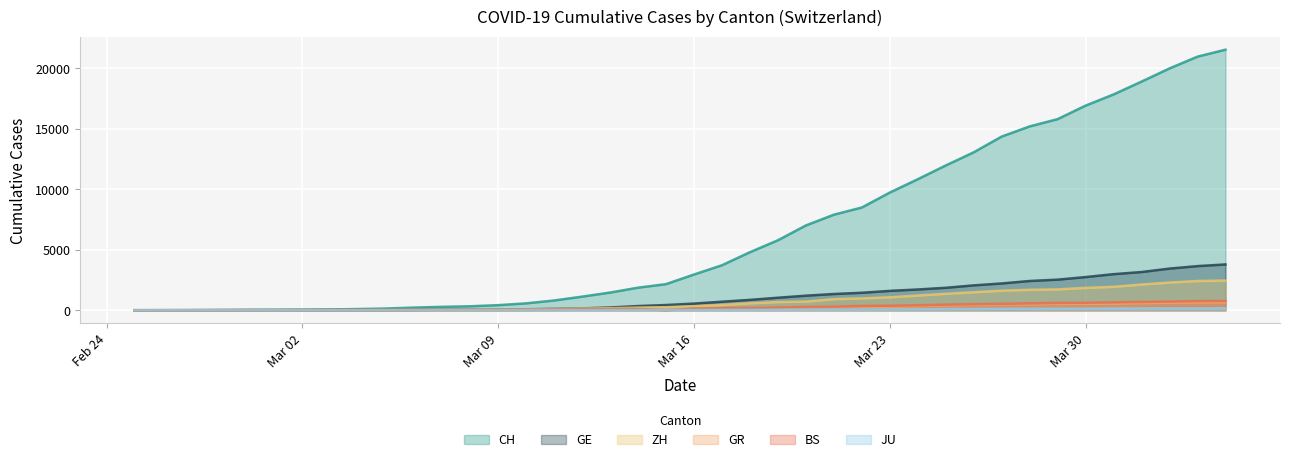

What is the label of the 36th point from the right?

2020-02-29